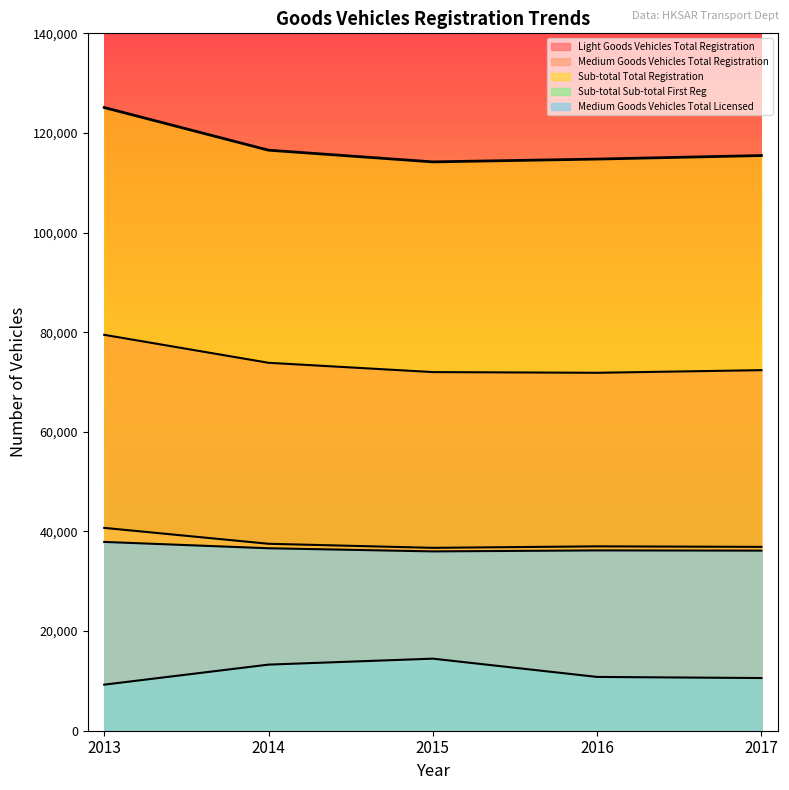

What are all the series names shown in the legend?

Light Goods Vehicles Total Registration, Medium Goods Vehicles Total Registration, Sub-total Total Registration, Sub-total Sub-total First Reg, Medium Goods Vehicles Total Licensed